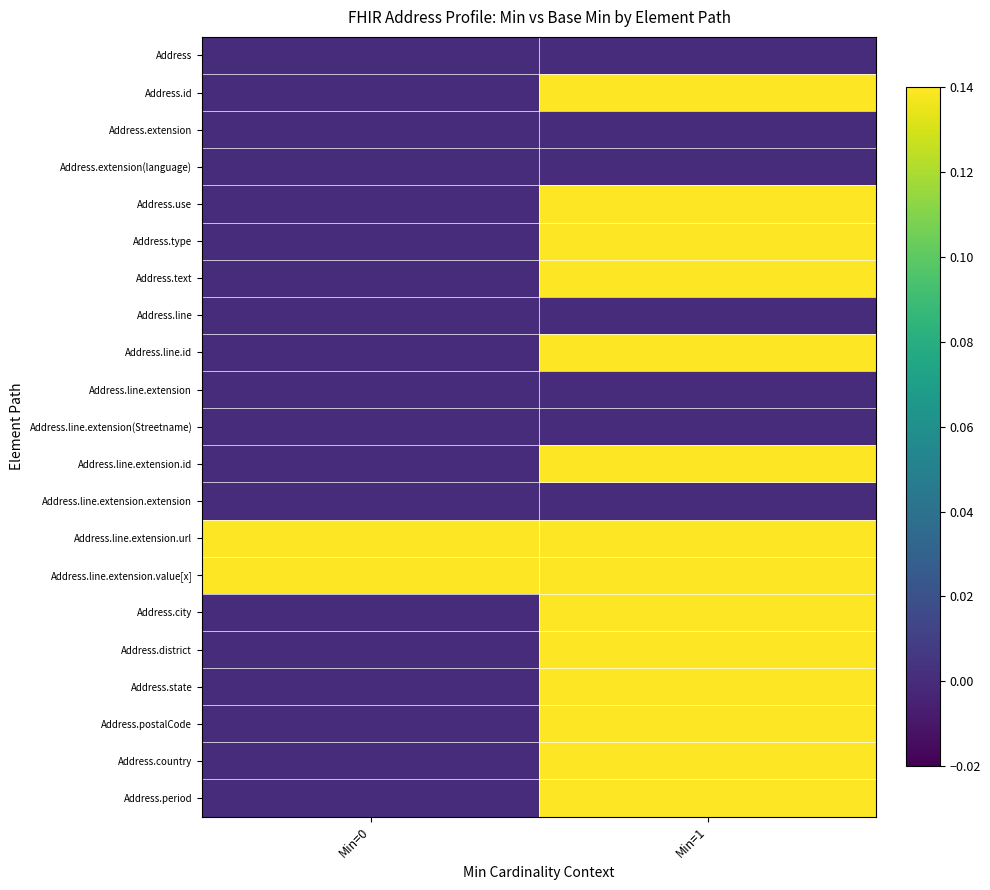

At which category does the chart reach its peak across all series?

Min=1